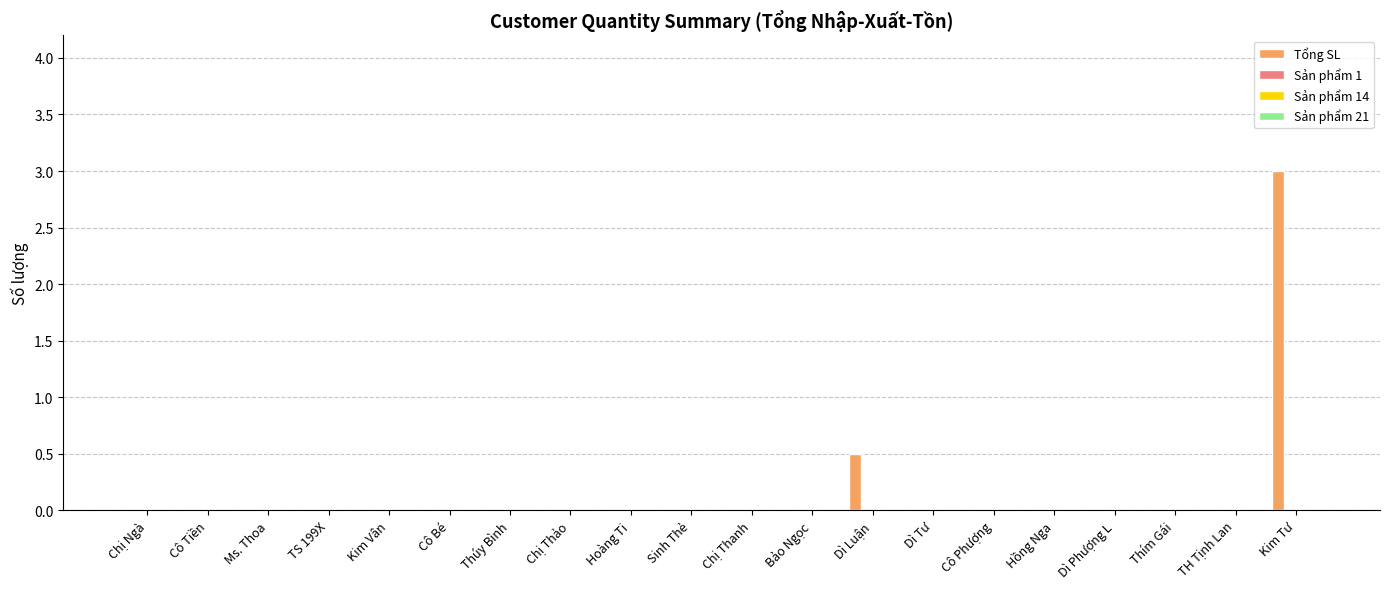

What is the maximum value shown in the chart?

3.0